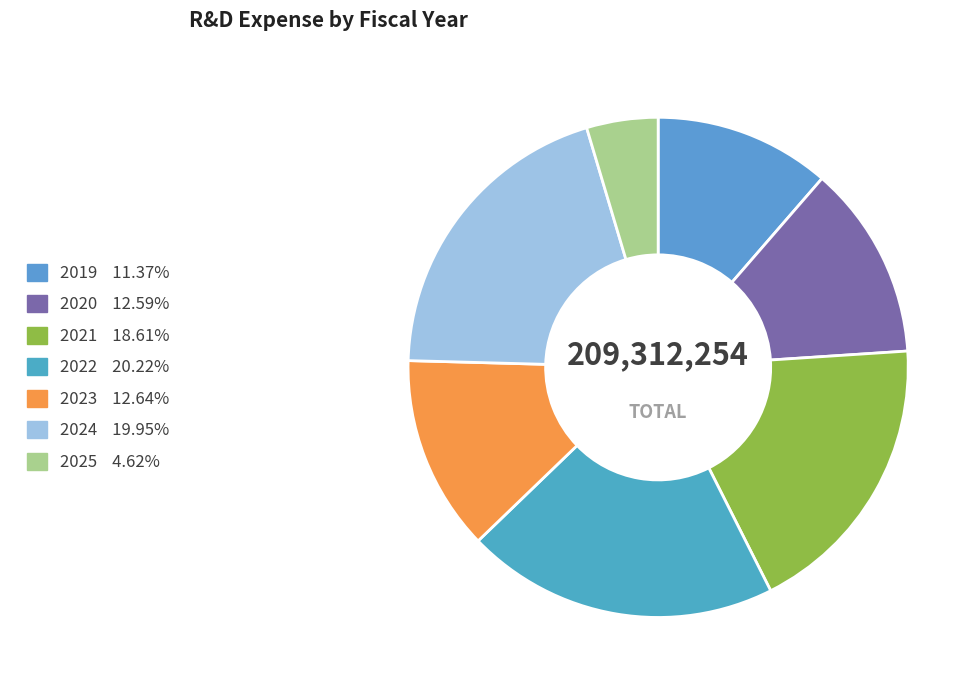

Is there a majority slice in this chart?

No